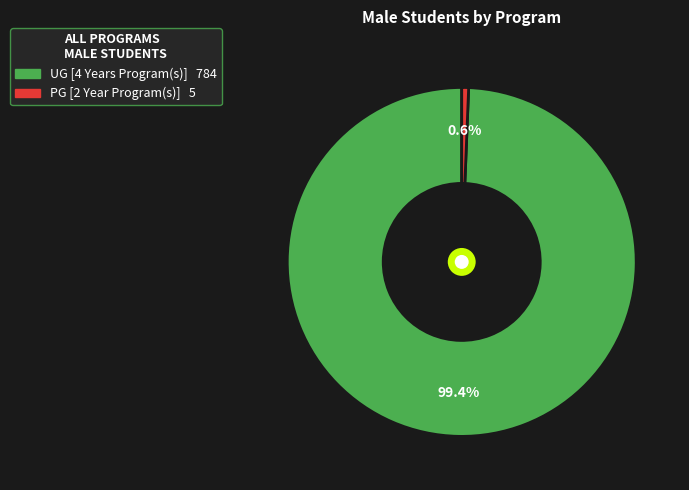

What is the smallest slice in the pie chart?

PG [2 Year Program(s)]